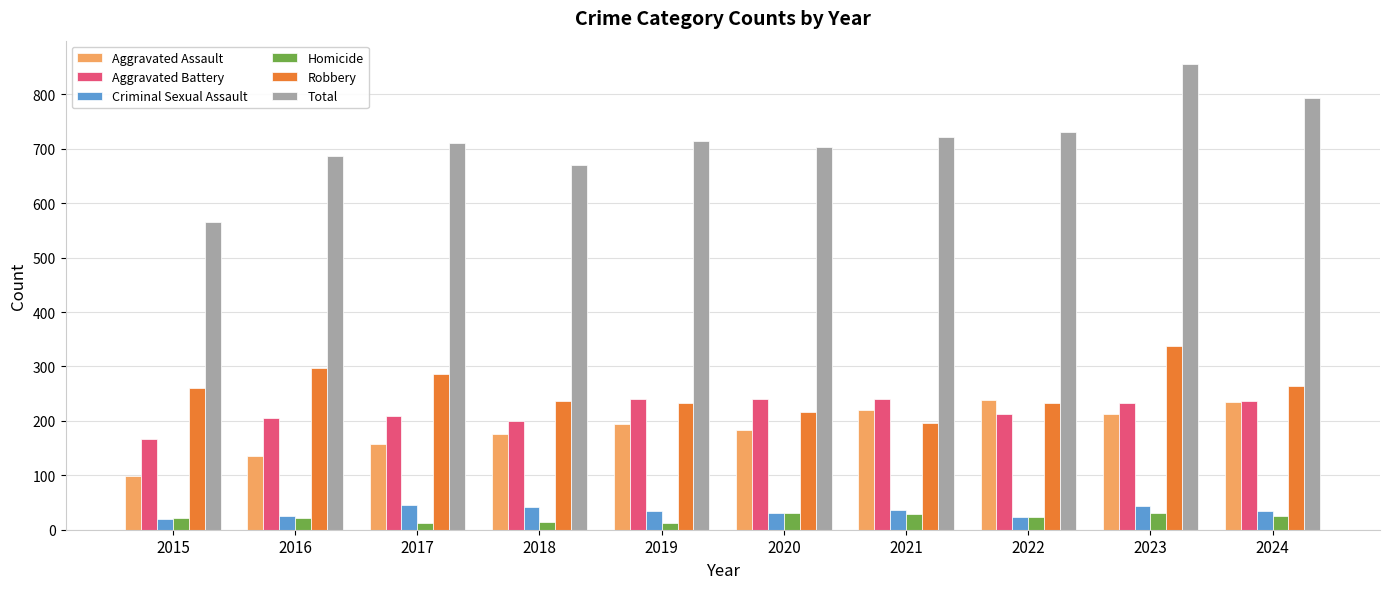

Is it true that Homicide equals 31 at 2023?

True